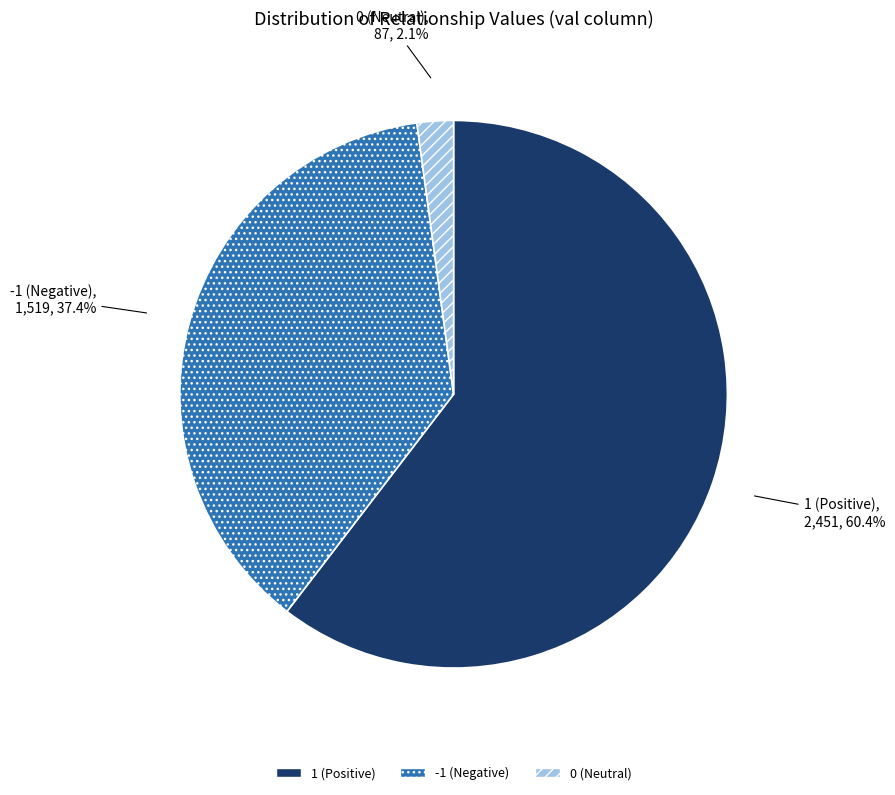

What is the largest slice in the pie chart?

1